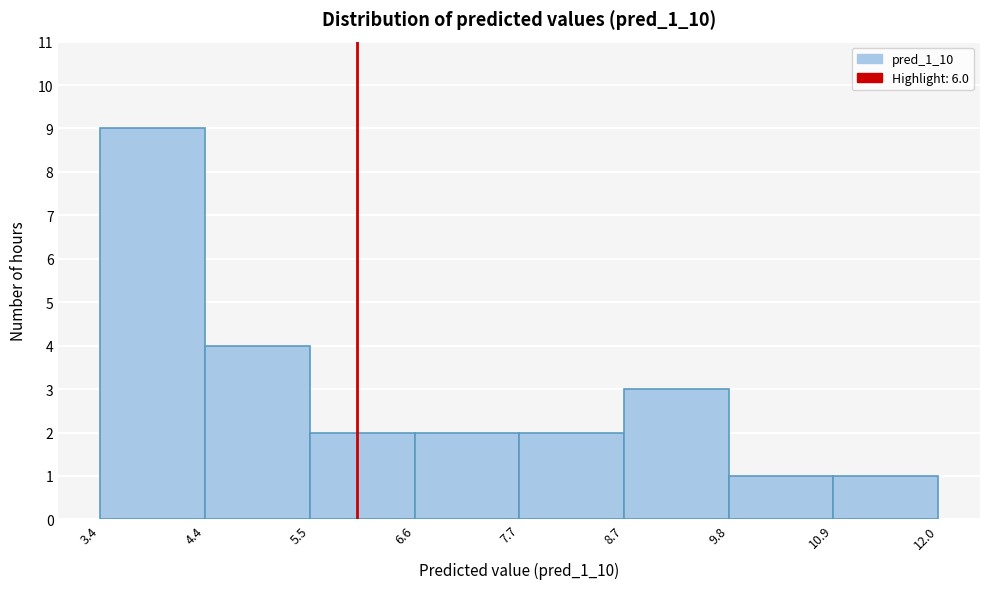

What is the height of the bar covering 6.6 to 7.7 on the x-axis? The values are not printed on the chart, so give them approximately, as read against the axis.

2